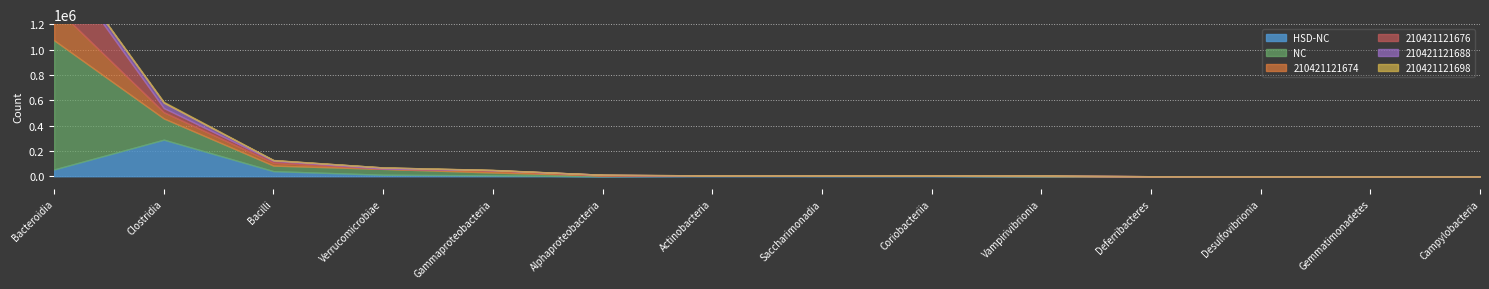

True or false: HSD-NC has a value of 80 at Desulfovibrionia.

True